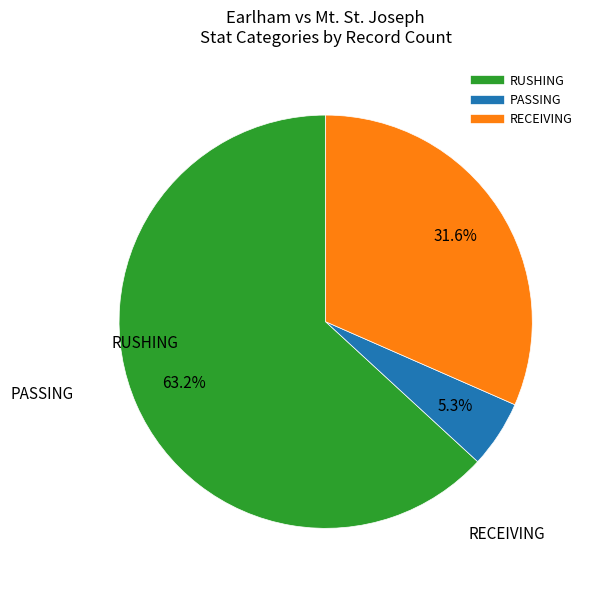

To the nearest percent, what is the difference between the largest and smallest slice percentages?

58%